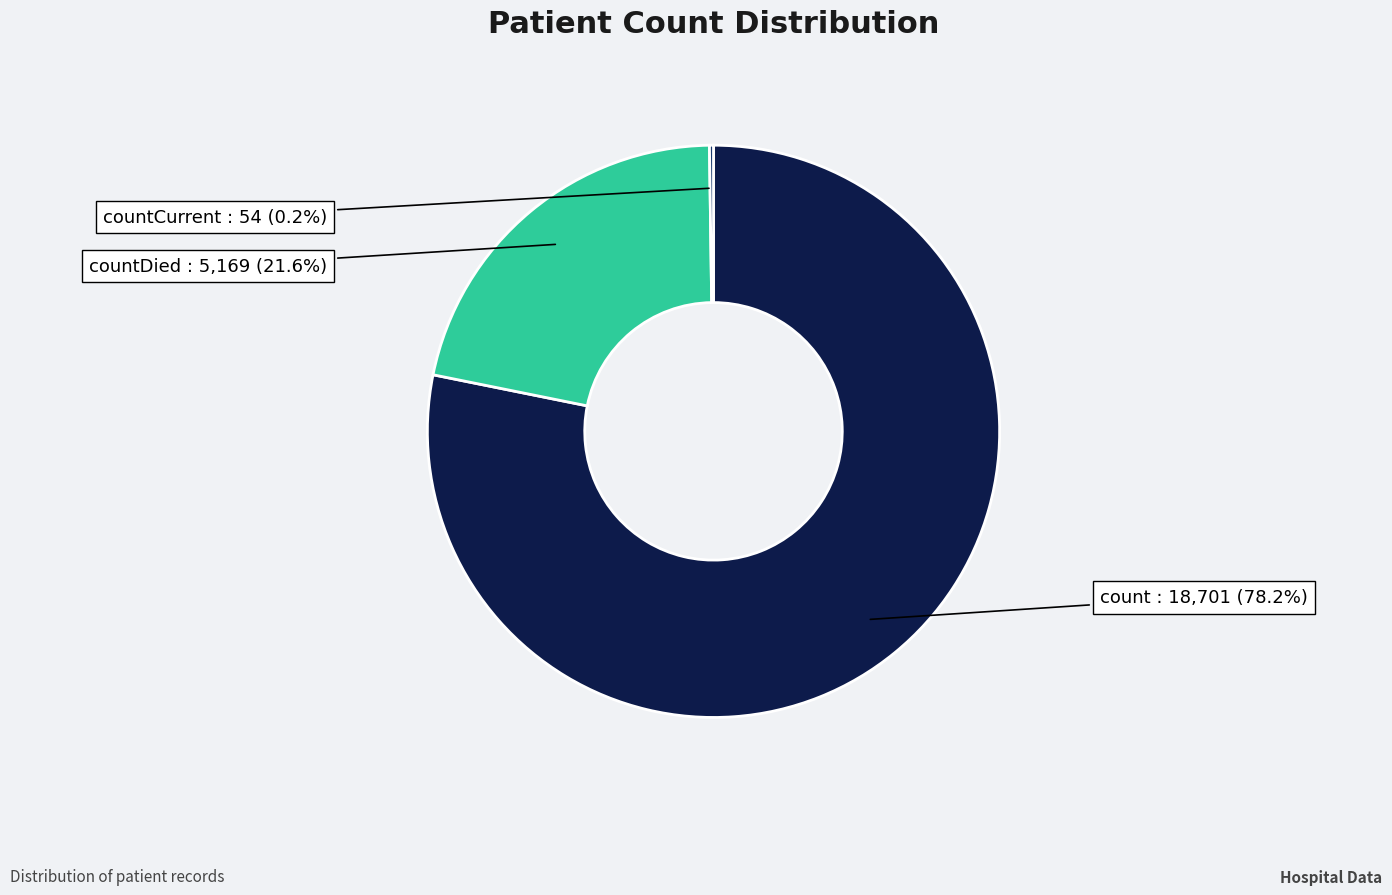

What is the largest slice in the pie chart?

count